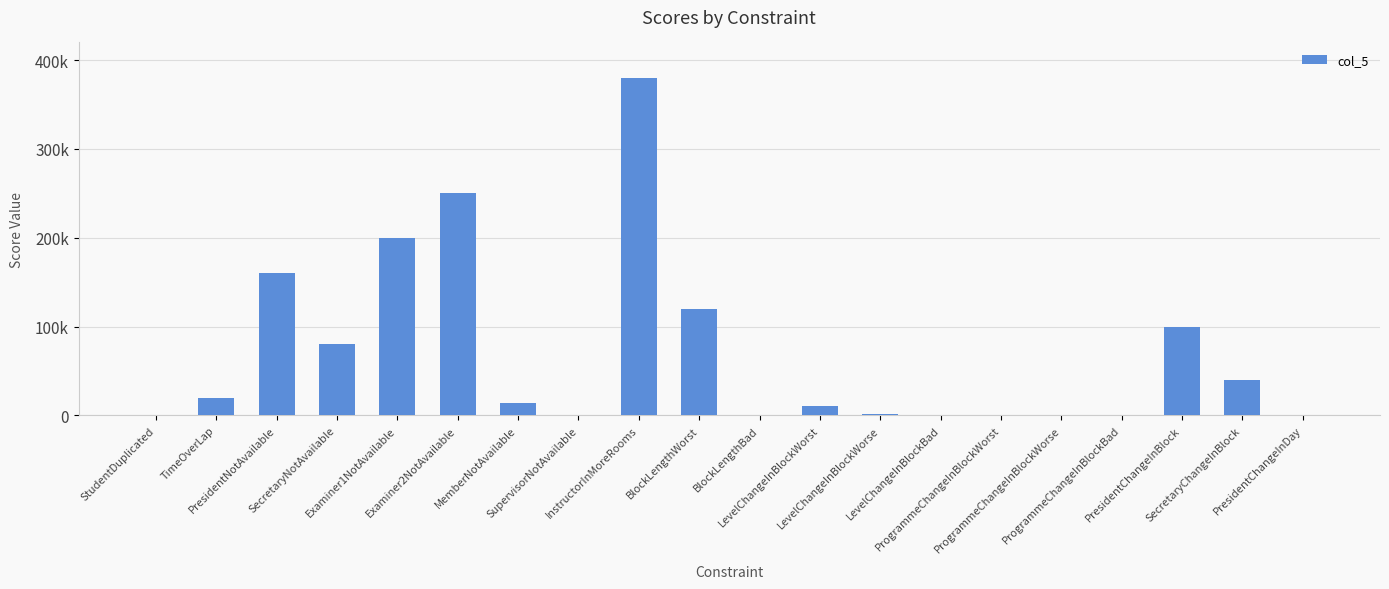

What is the difference between the values at ProgrammeChangeInBlockWorst and BlockLengthWorst?

120000